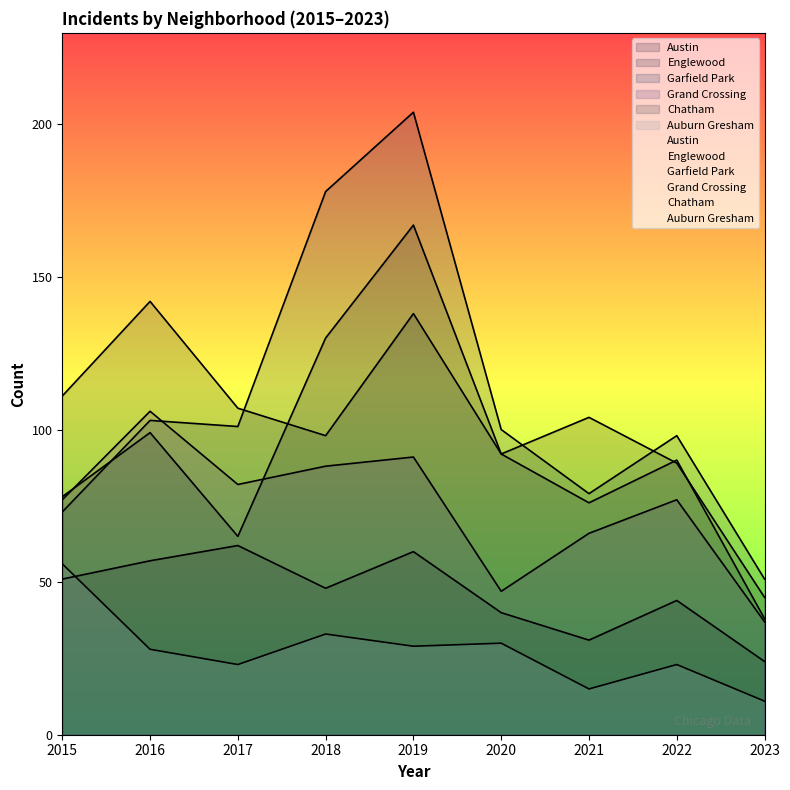

In Grand Crossing, how many points are higher than both neighbors (excluding endpoints)?

3